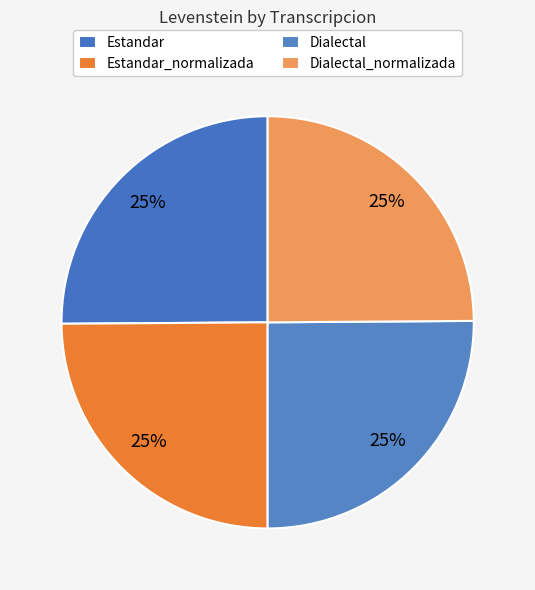

Combined, what portion of the pie is Estandar and Dialectal?

50.2%